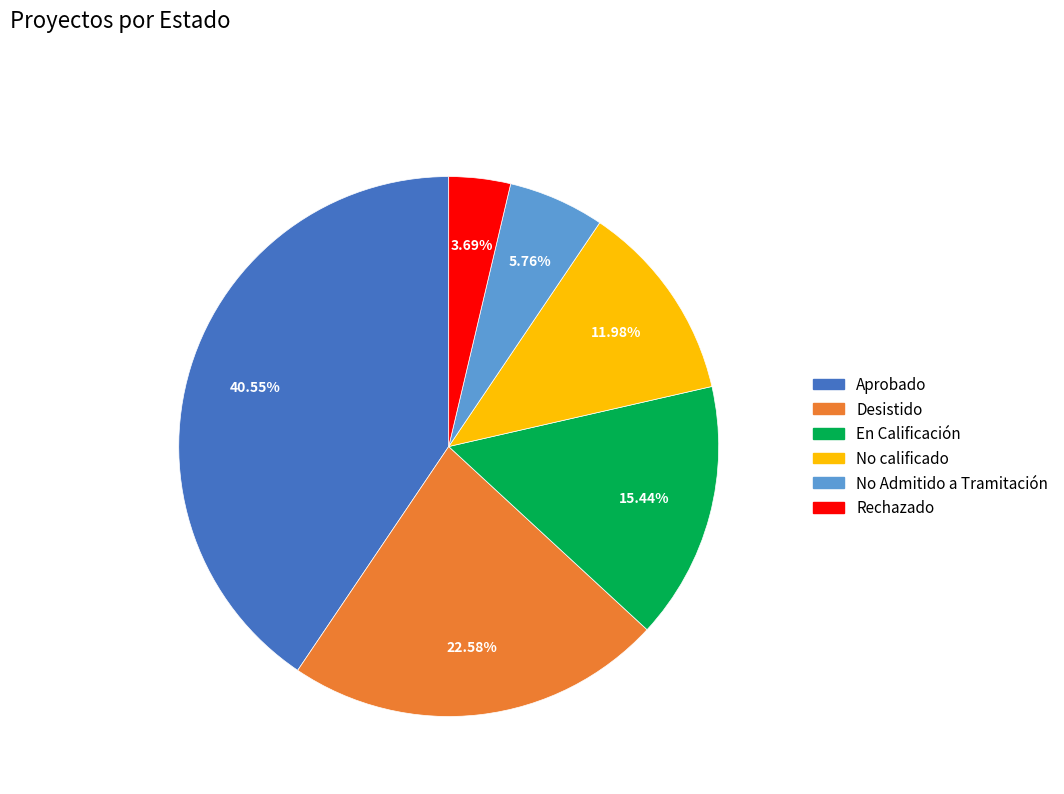

What is the ratio of the value at Rechazado to the value at Aprobado?

0.1